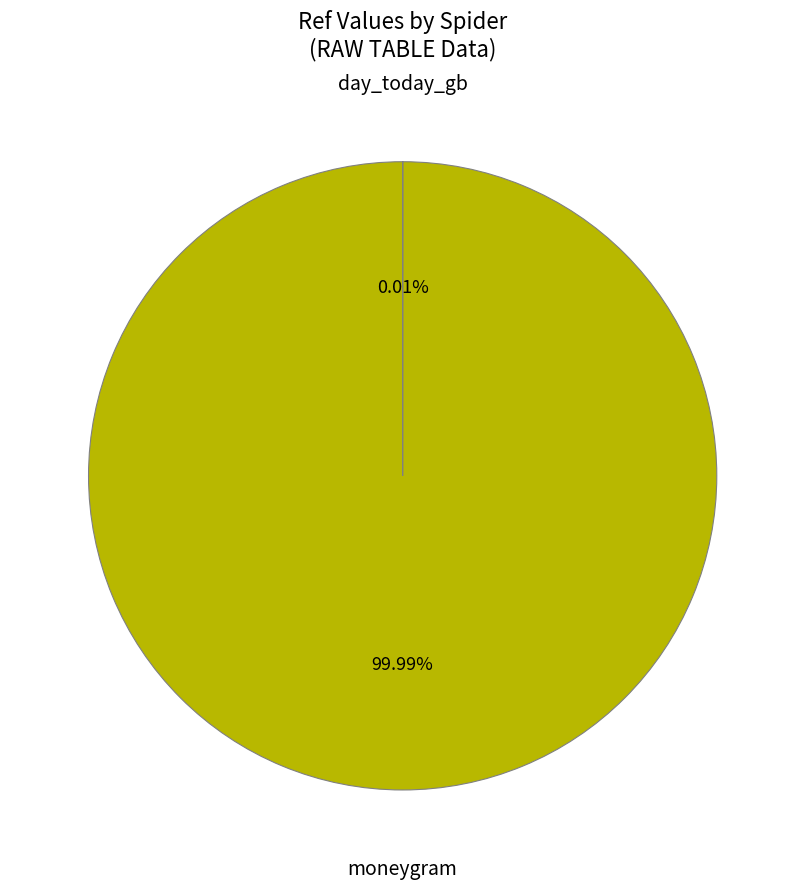

What is the largest slice in the pie chart?

moneygram